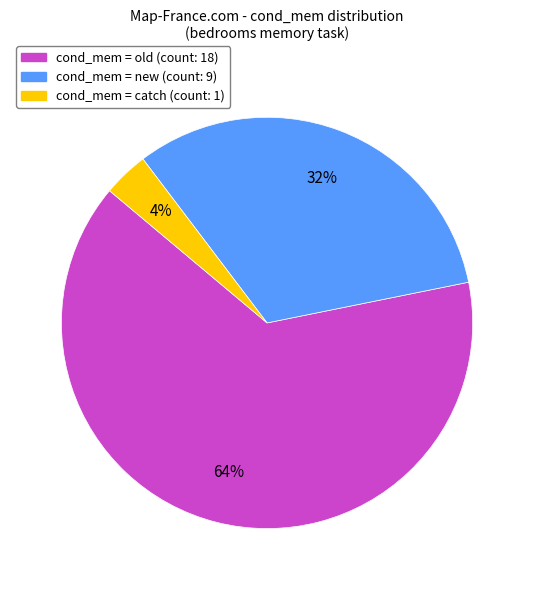

Does any single category account for the majority?

Yes